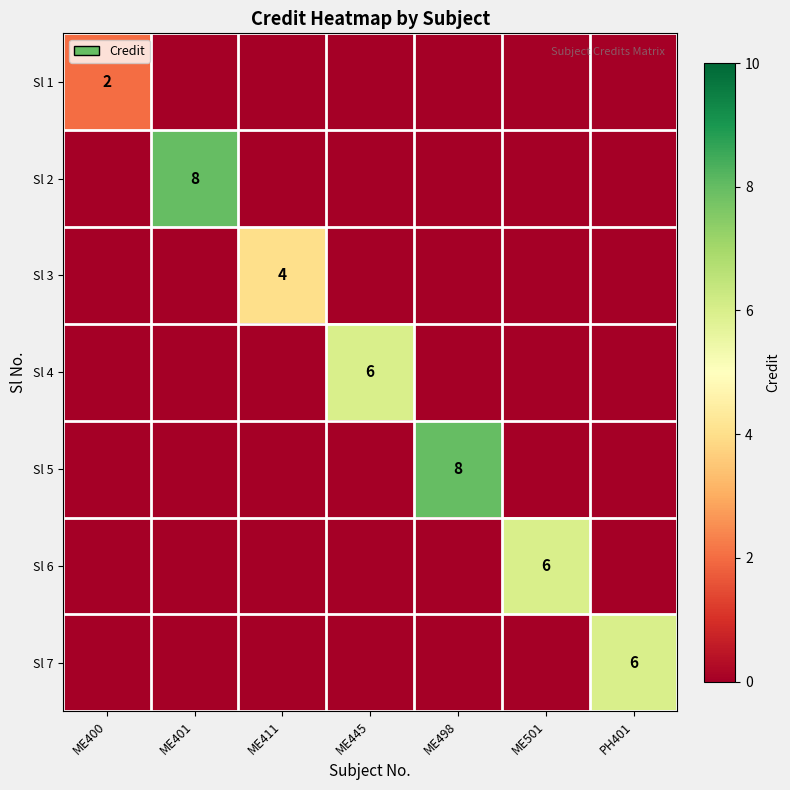

The value of Sl 4 at ME445 is 10. True or false?

False